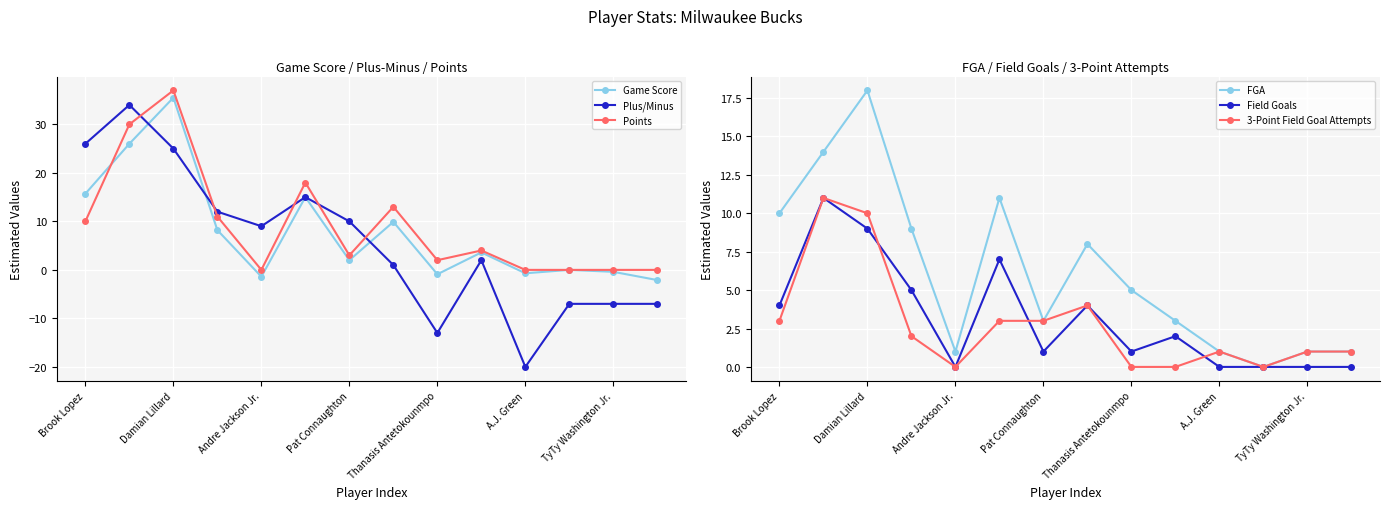

Is it true that Field Goals equals 4 at Brook Lopez?

True